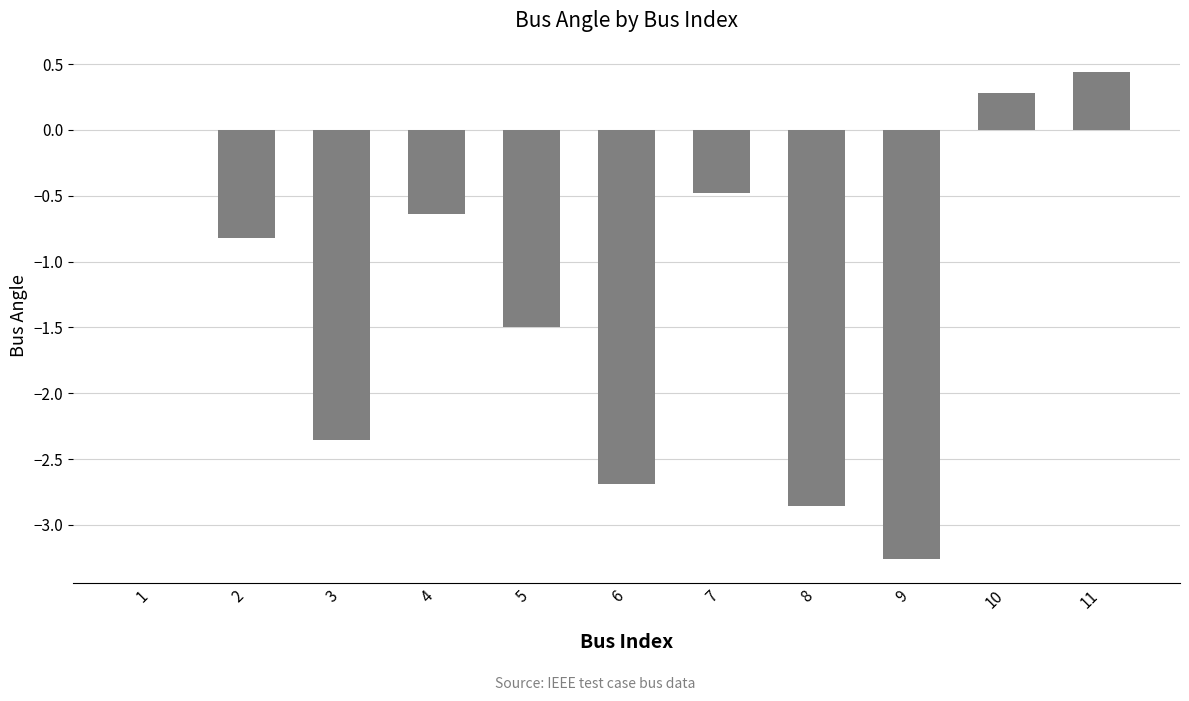

What is the sum of the values at 10 and 2?

-0.5